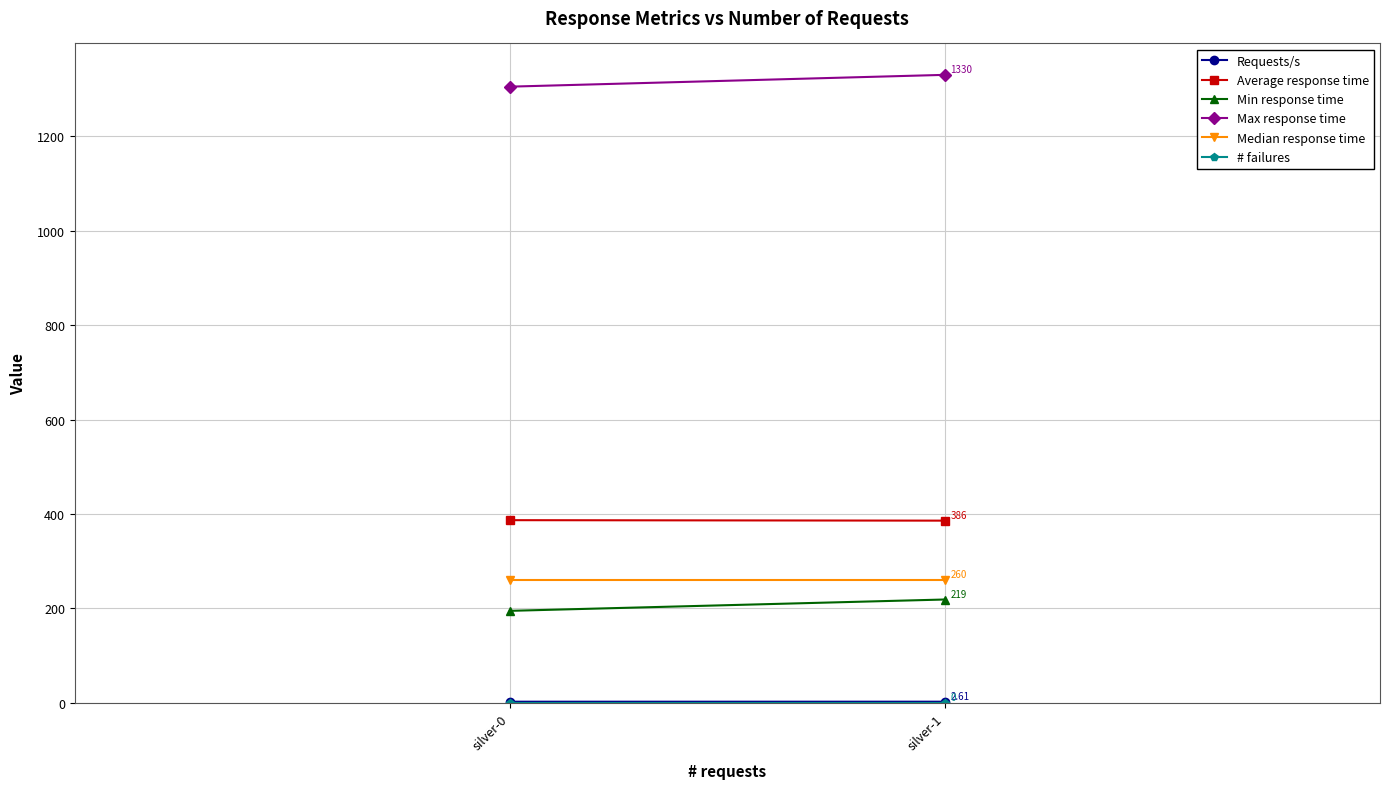

Which series has the largest total across all categories?

Max response time